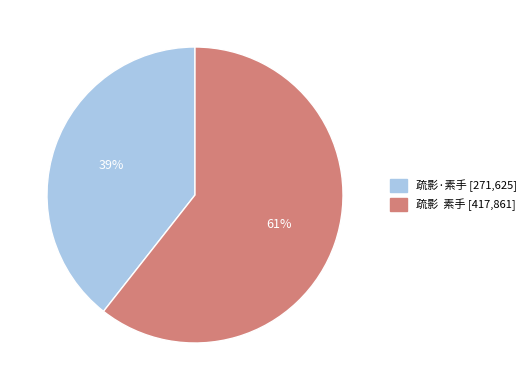

Is the sum of 疏影 素手 and 疏影·素手 greater than half?

Yes